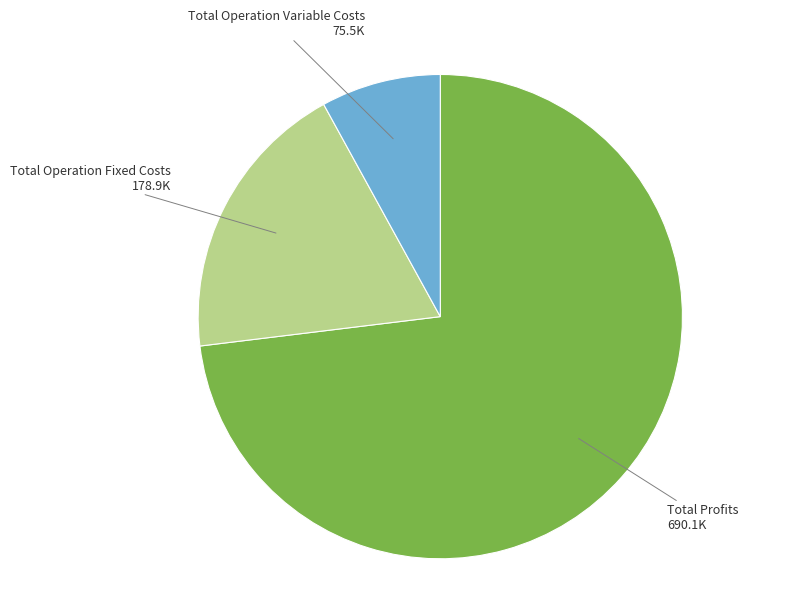

Rank the categories by value from highest to lowest.

Total Profits, Total Operation Fixed Costs, Total Operation Variable Costs